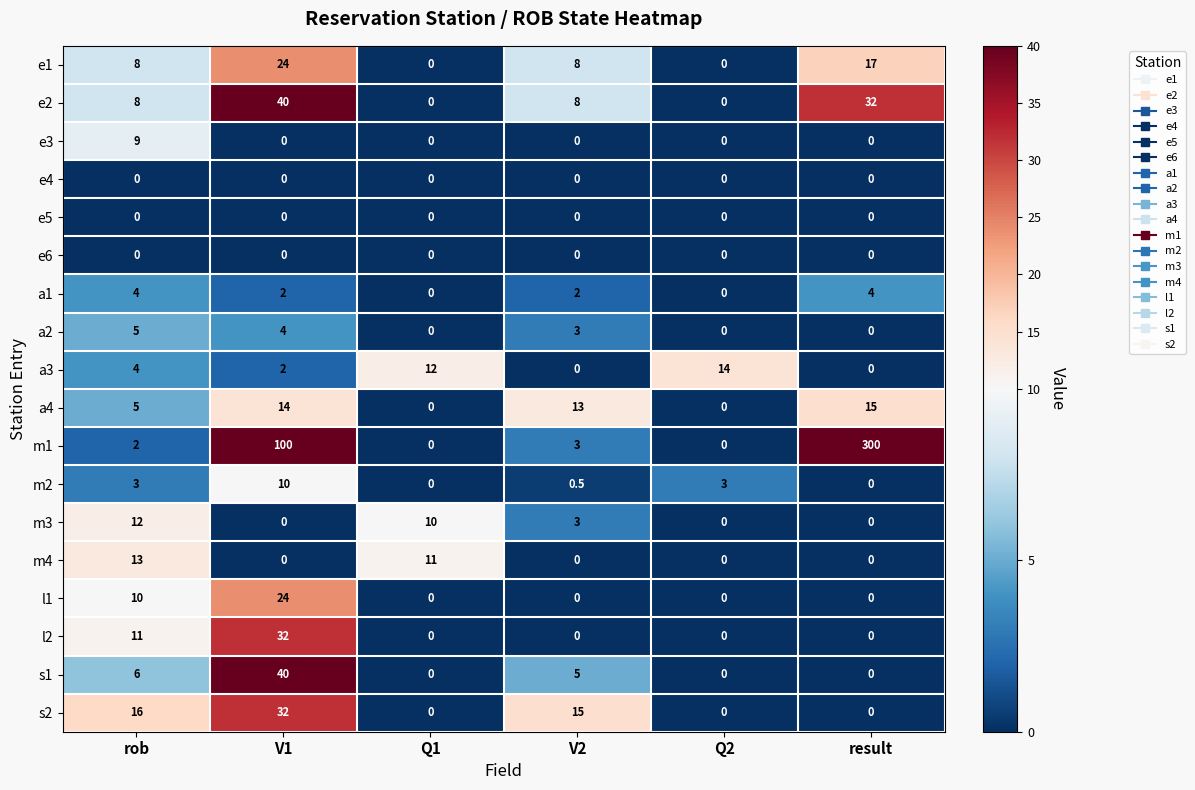

Which series has the widest spread of values?

m1